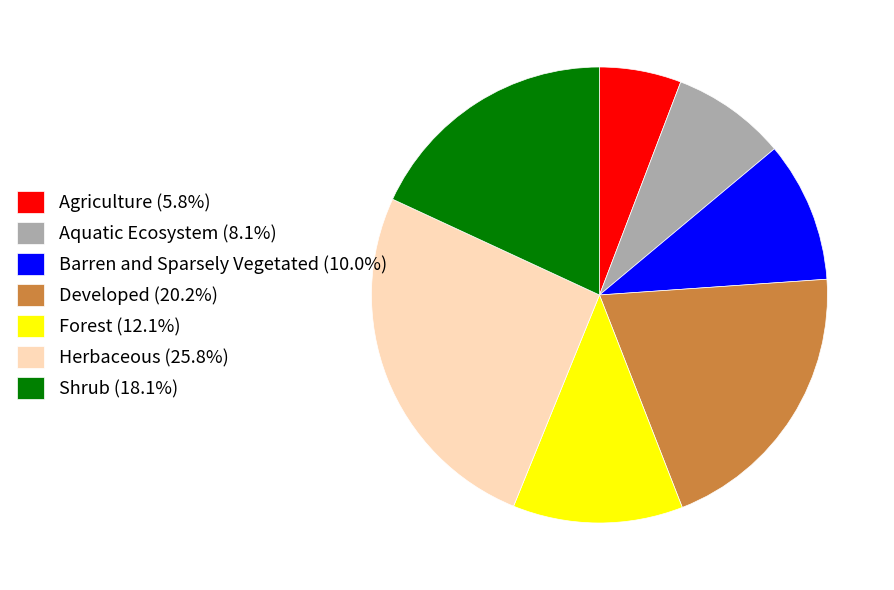

Does Shrub (18.1%) represent more than half of the total?

No